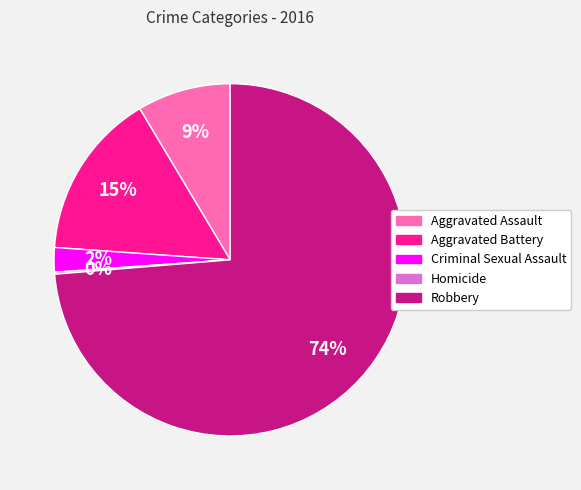

What is the majority slice?

Robbery